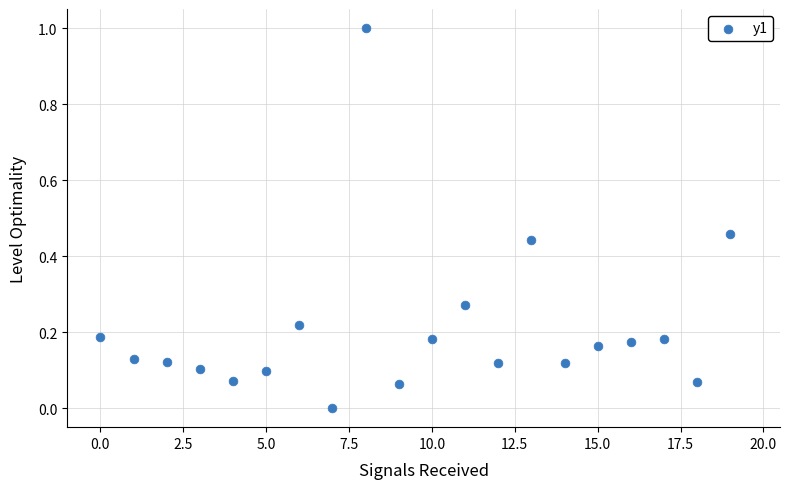

How many points are shown in the scatter plot?

20